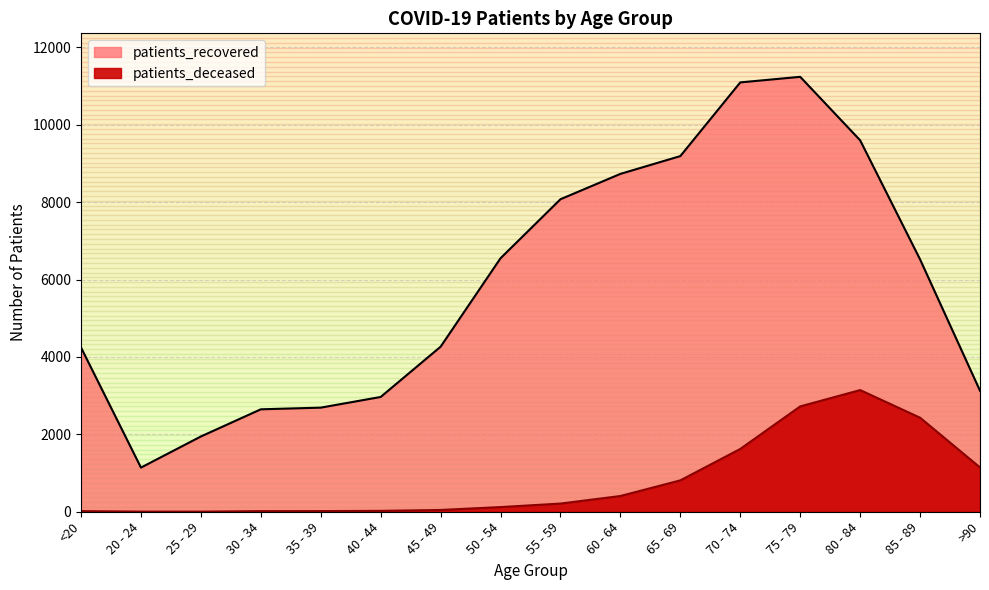

True or false: patients_deceased and patients_recovered intersect in this chart.

False